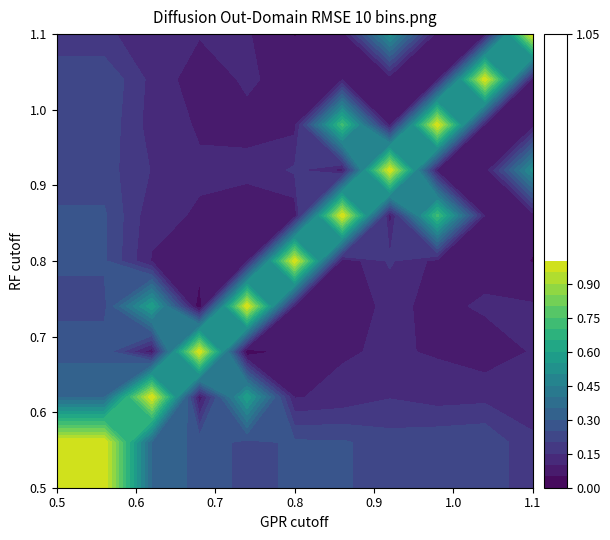

Reading left to right, list all the values displayed in this chart.

row_0: 1.0	1.0	0.3	0.3	0.2	0.3	0.3	0.2	0.2	0.2	0.2
row_1: 1.0	1.0	0.3	0.3	0.2	0.3	0.3	0.2	0.2	0.2	0.2
row_2: 0.3	0.3	1.0	0.1	0.6	0.1	0.1	0.1	0.1	0.1	0.1
row_3: 0.3	0.3	0.1	1.0	0.0	0.1	0.1	0.1	0.1	0.1	0.1
row_4: 0.2	0.2	0.6	0.0	1.0	0.1	0.1	0.1	0.1	0.1	0.1
row_5: 0.3	0.3	0.1	0.1	0.1	1.0	0.1	0.2	0.1	0.1	0.0
row_6: 0.3	0.3	0.1	0.1	0.1	0.1	1.0	0.1	0.7	0.1	0.1
row_7: 0.2	0.2	0.1	0.1	0.1	0.2	0.1	1.0	0.1	0.1	0.5
row_8: 0.2	0.2	0.1	0.1	0.1	0.1	0.7	0.1	1.0	0.1	0.1
row_9: 0.2	0.2	0.1	0.1	0.1	0.1	0.1	0.1	0.1	1.0	0.1
row_10: 0.2	0.2	0.1	0.1	0.1	0.0	0.1	0.5	0.1	0.1	1.0